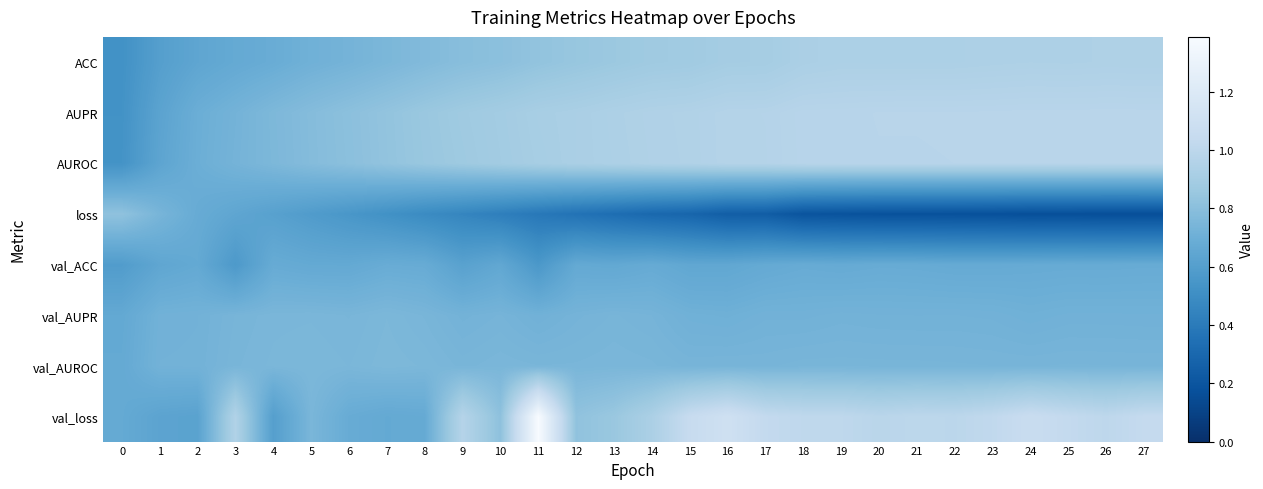

At how many categories does at least one series exceed 0?

28